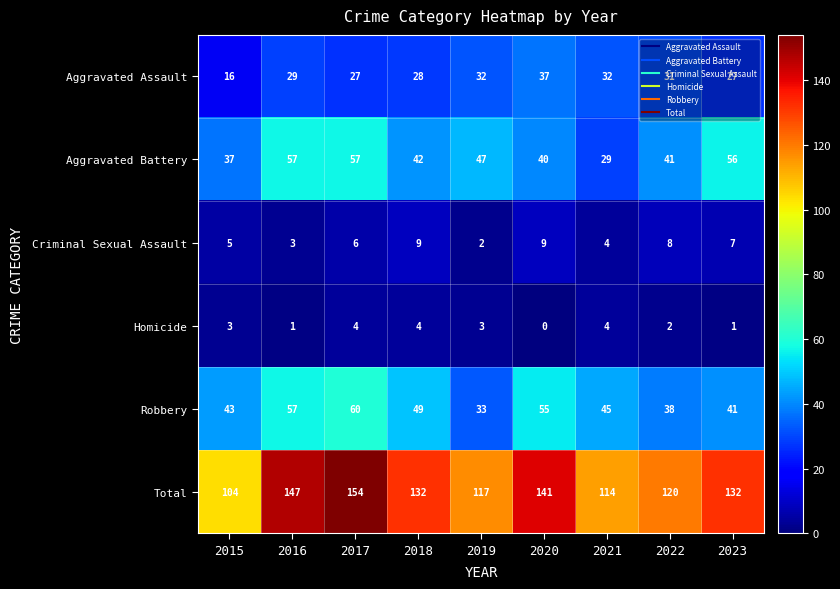

Rank the series by their maximum value, from lowest to highest.

Homicide, Criminal Sexual Assault, Aggravated Assault, Aggravated Battery, Robbery, Total